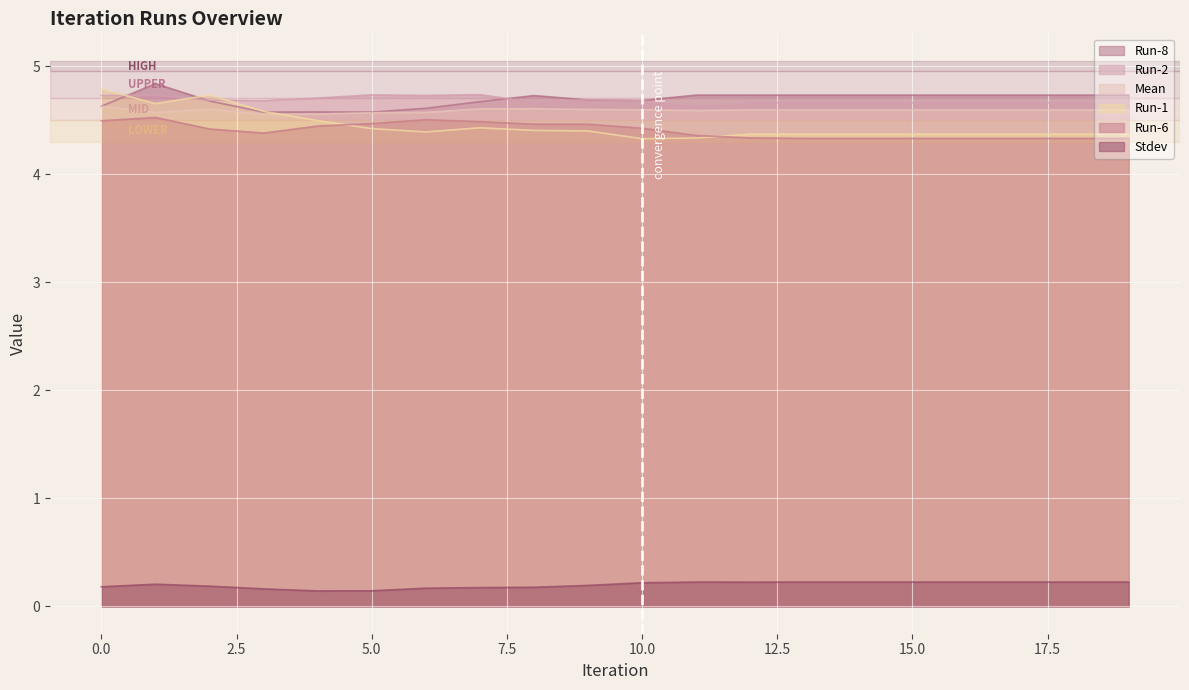

Where is the first local minimum for Run-8?

3